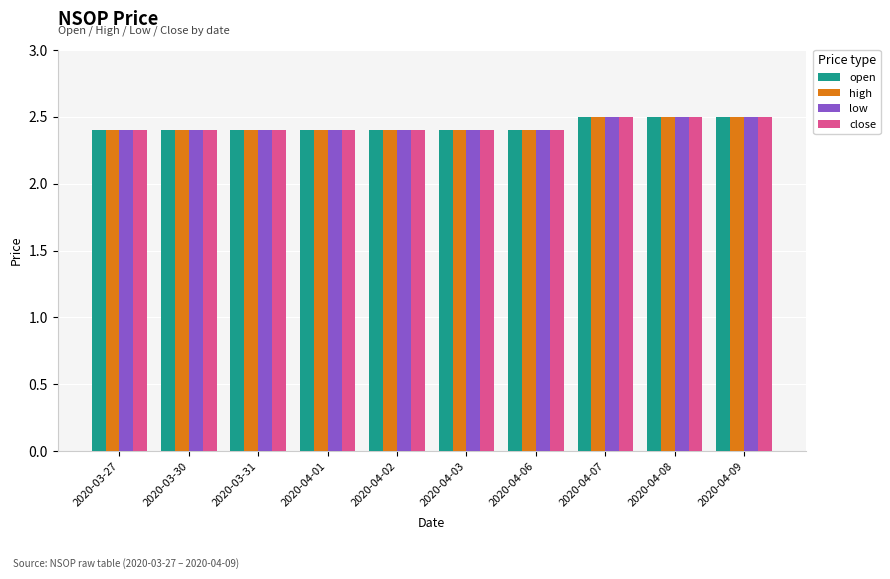

What is the smallest value displayed?

2.4